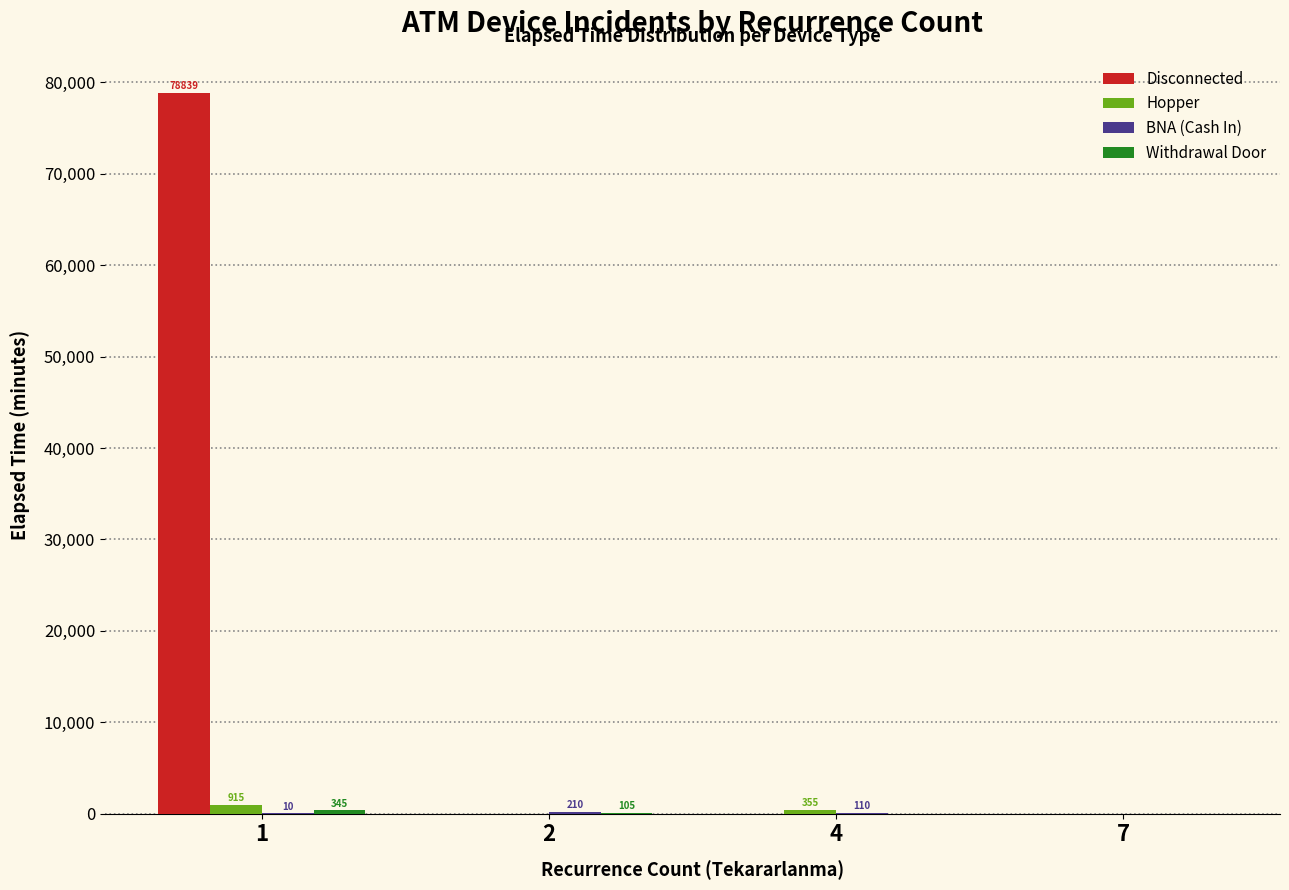

Which series changed the most between 1 and 4?

Disconnected